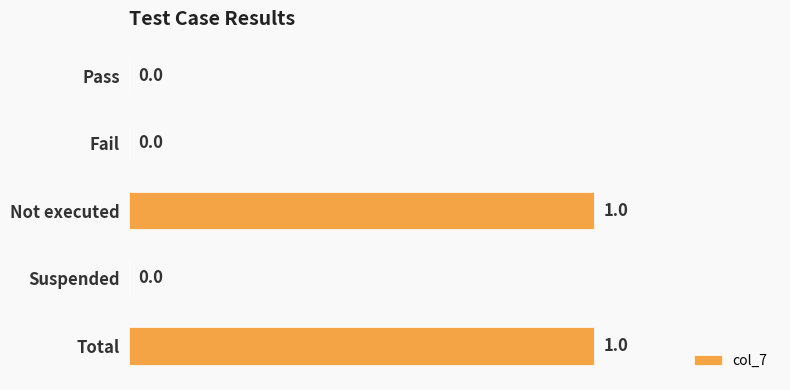

What is the change in value from Pass to Total?

+1